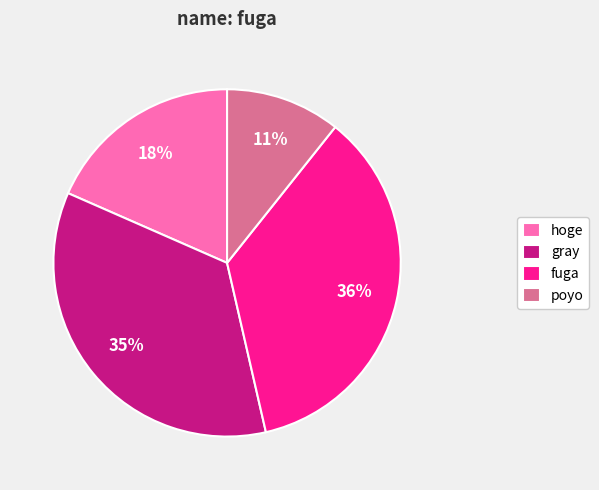

What is the largest slice in the pie chart?

fuga